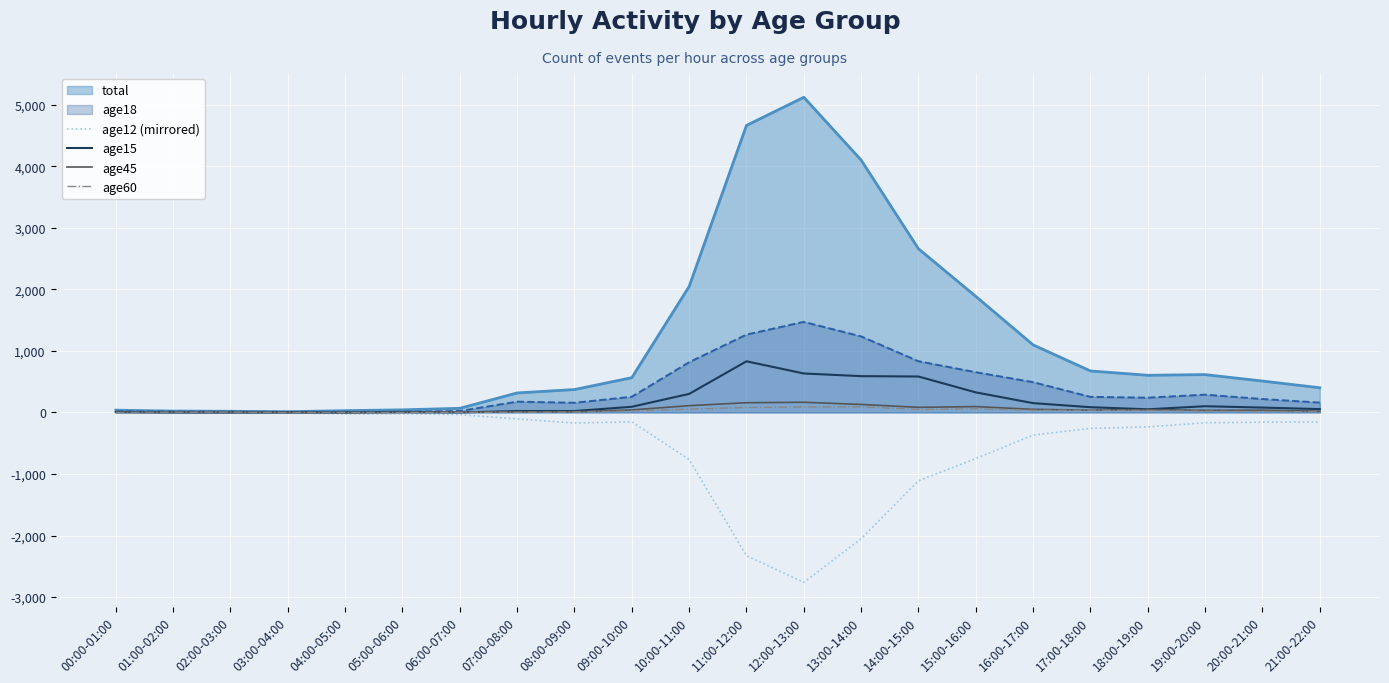

Between 06:00-07:00 and 18:00-19:00, which series saw the biggest shift?

total